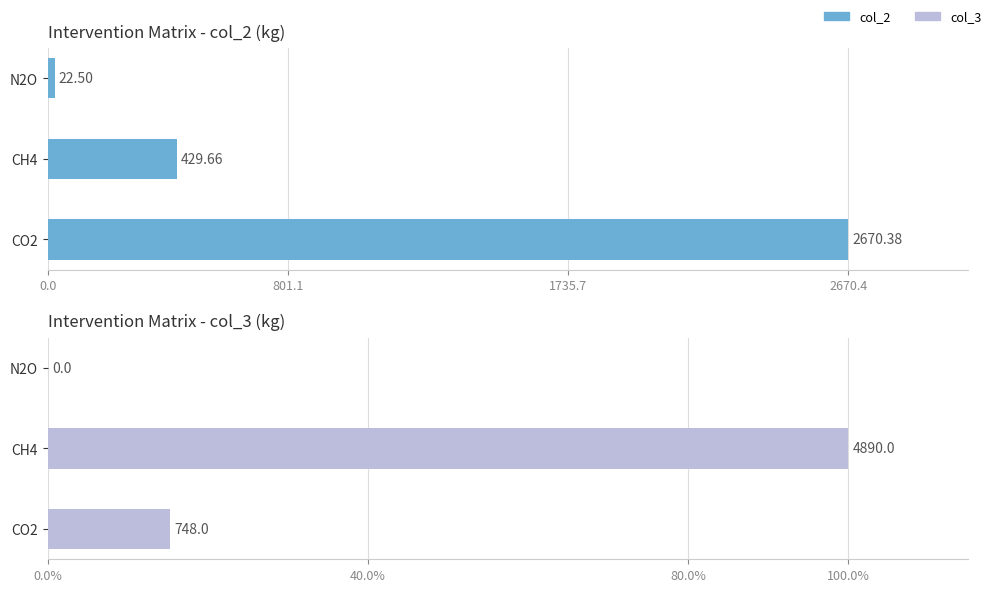

What are all the series names shown in the legend?

col_2, col_3